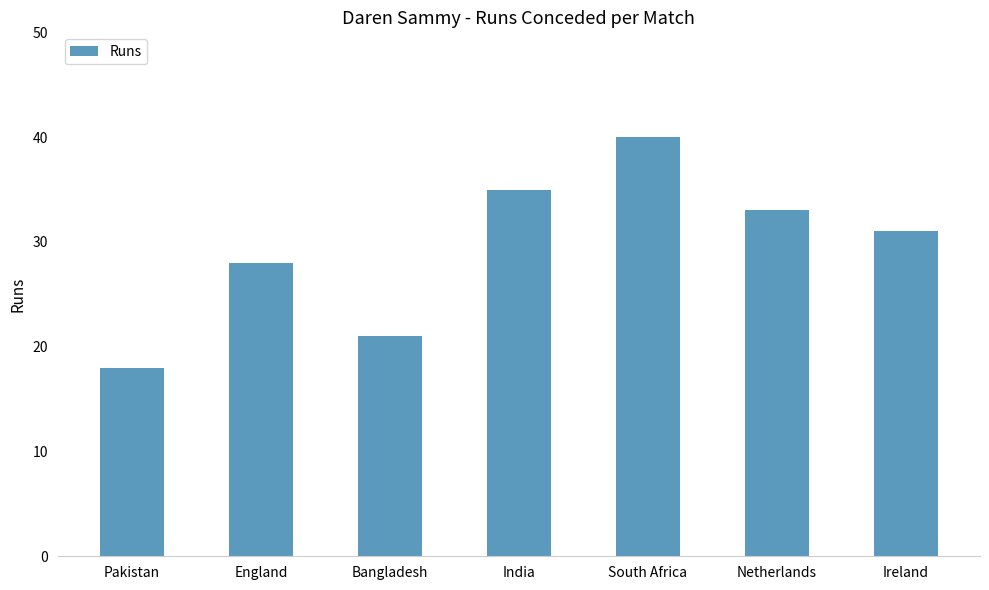

Between India and South Africa, which is larger?

South Africa